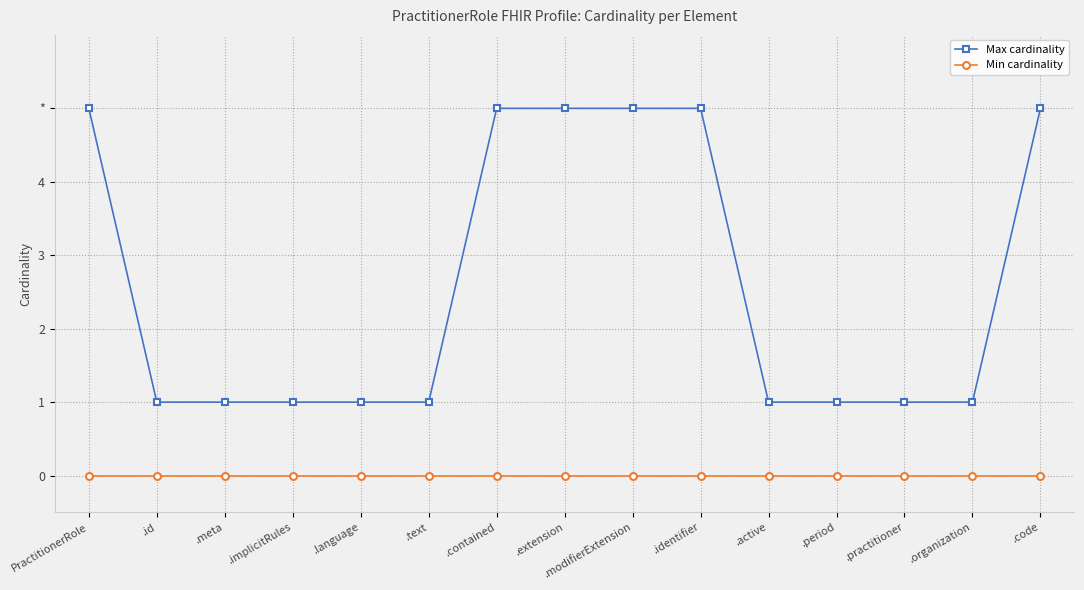

Is this an area chart (filled region under the line)?

No